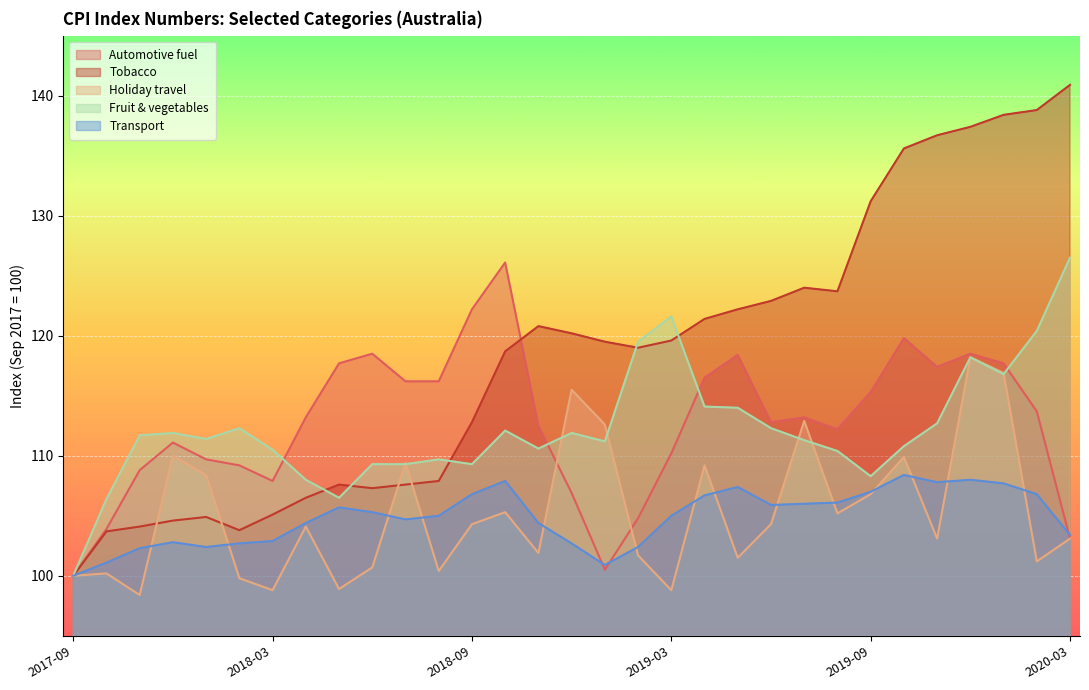

After their last crossing, which series has the higher values: Transport or Automotive fuel?

Transport